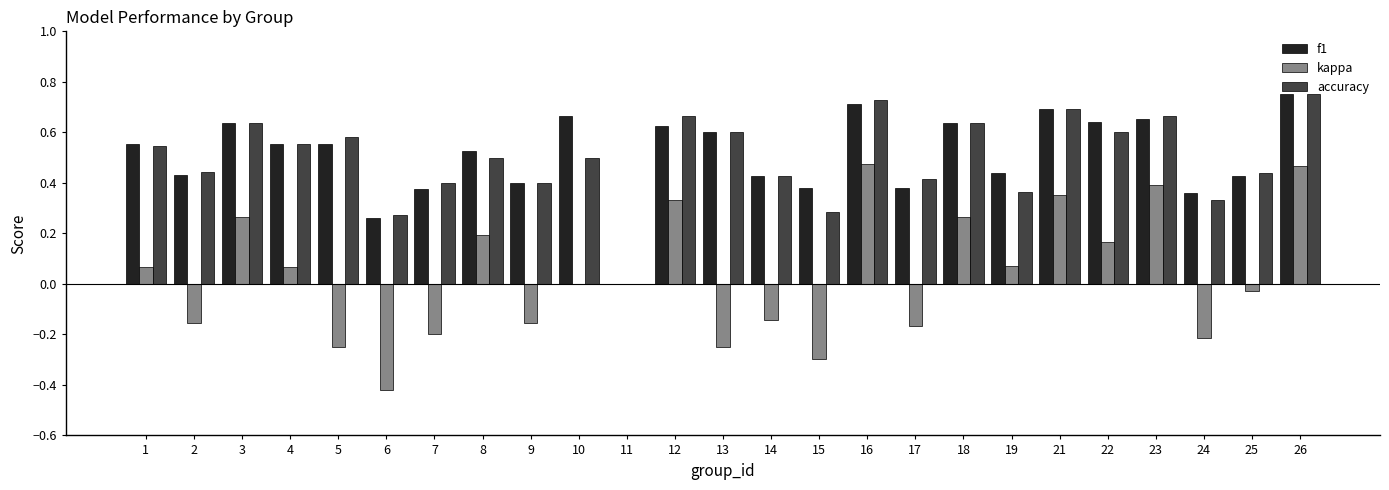

The value of accuracy at 13 is 0.8. True or false?

False